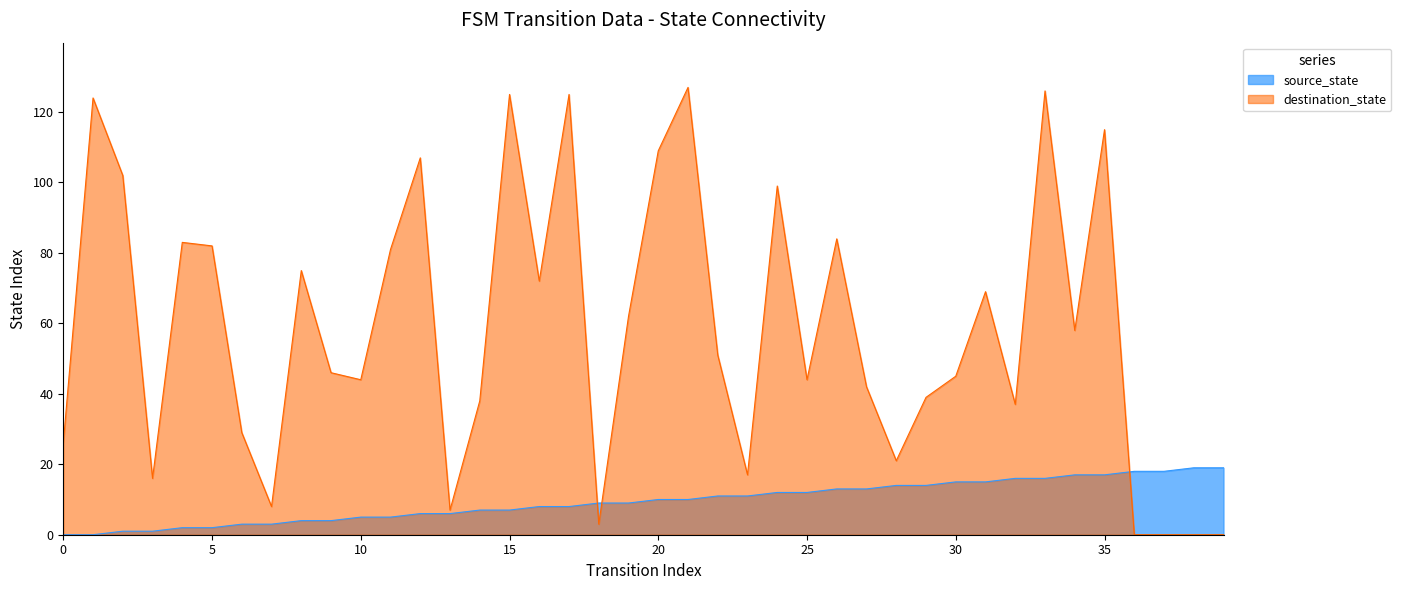

Rank the series at 19 from lowest to highest value.

source_state, destination_state